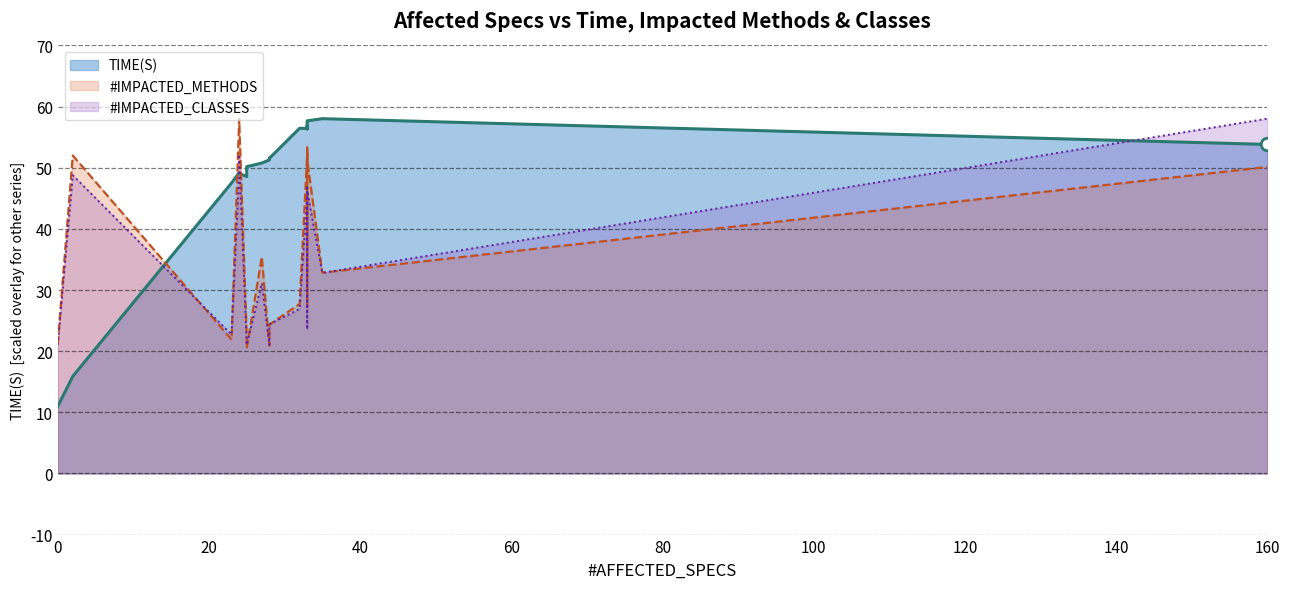

How many data points does each series have?

20